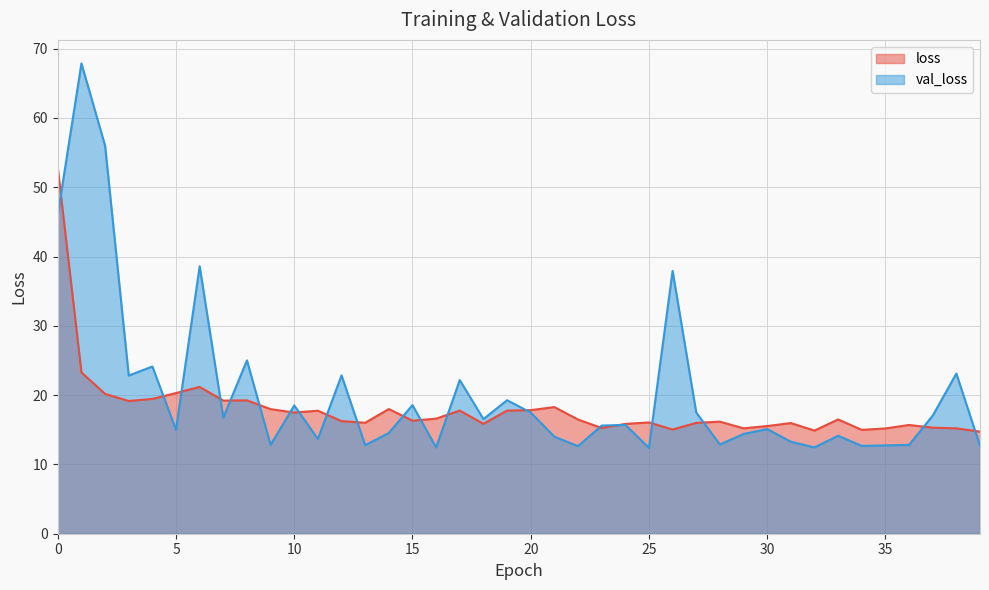

What is the difference between the val_loss values at 32 and 20?

5.0